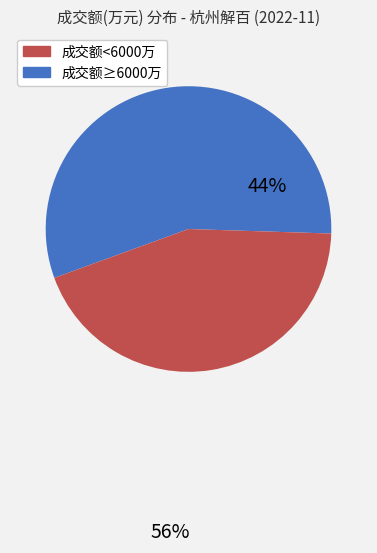

Is there a majority slice in this chart?

Yes